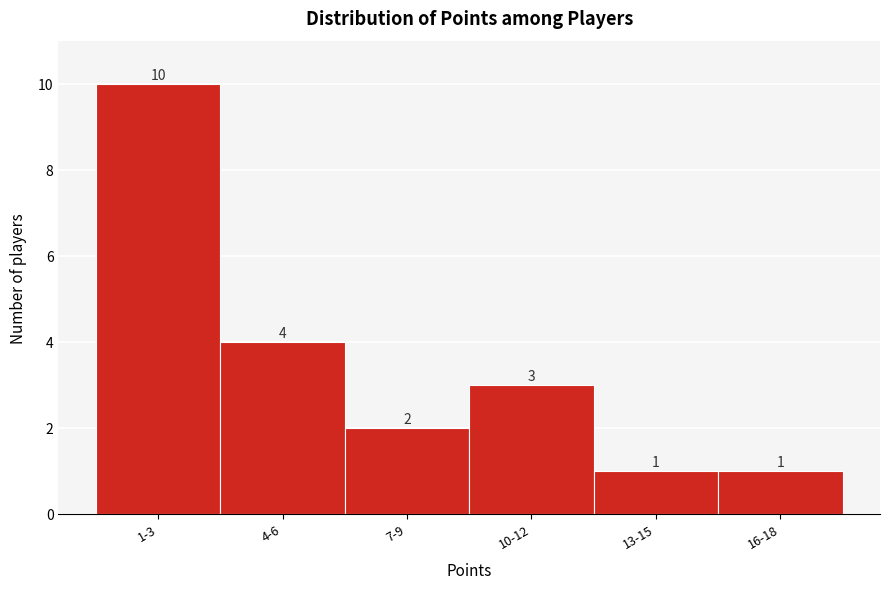

Reading left to right, list all the values displayed in this chart.

10	4	2	3	1	1